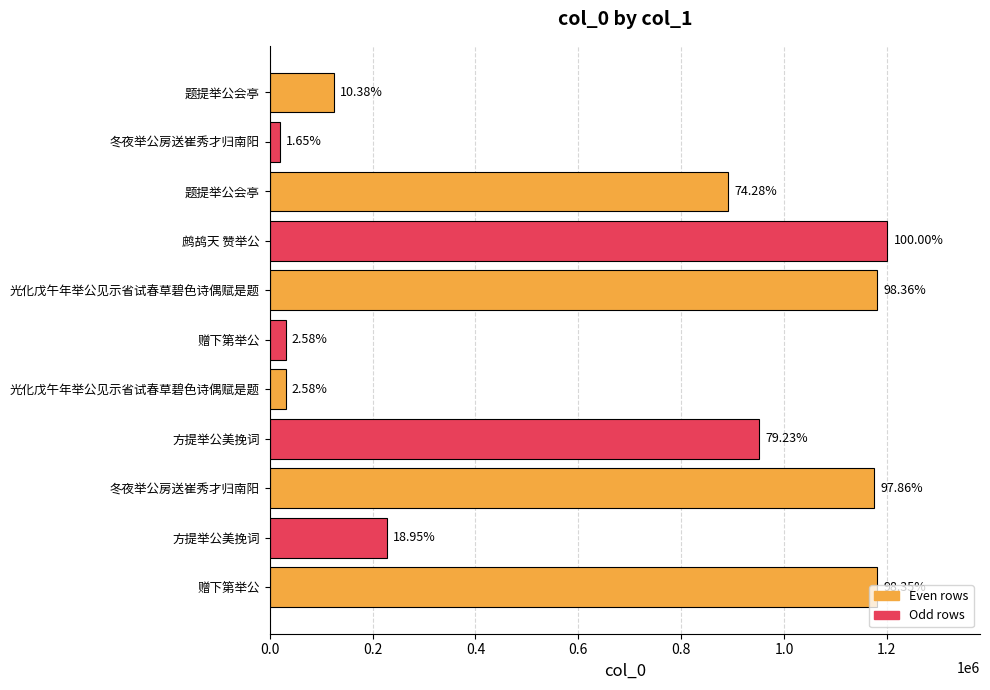

What is the greatest value displayed?

1201057